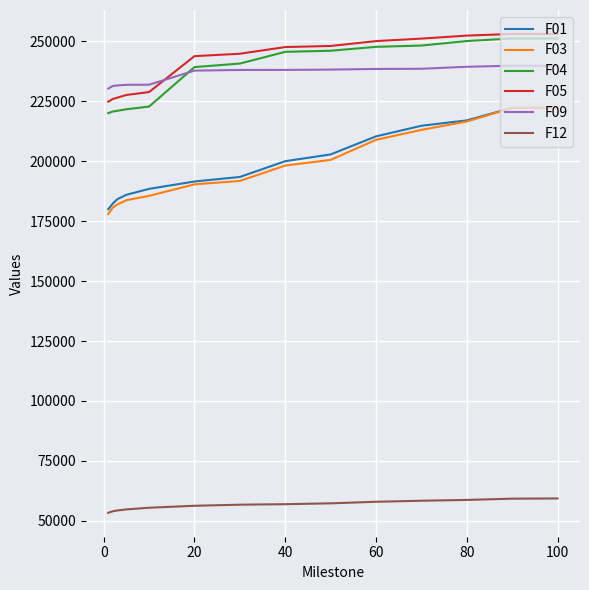

What is the minimum value shown in the chart?

53394.7